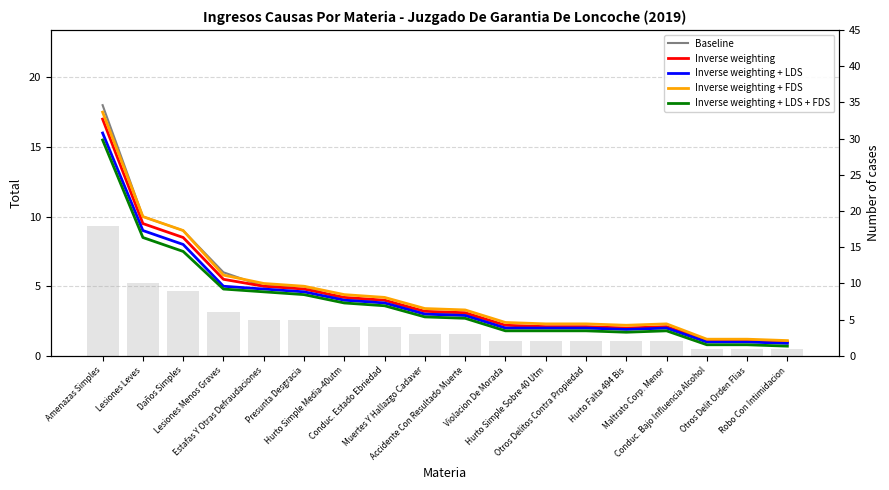

True or false: Inverse weighting has a value of 4.2 at Hurto Simple Media-40utm.

True